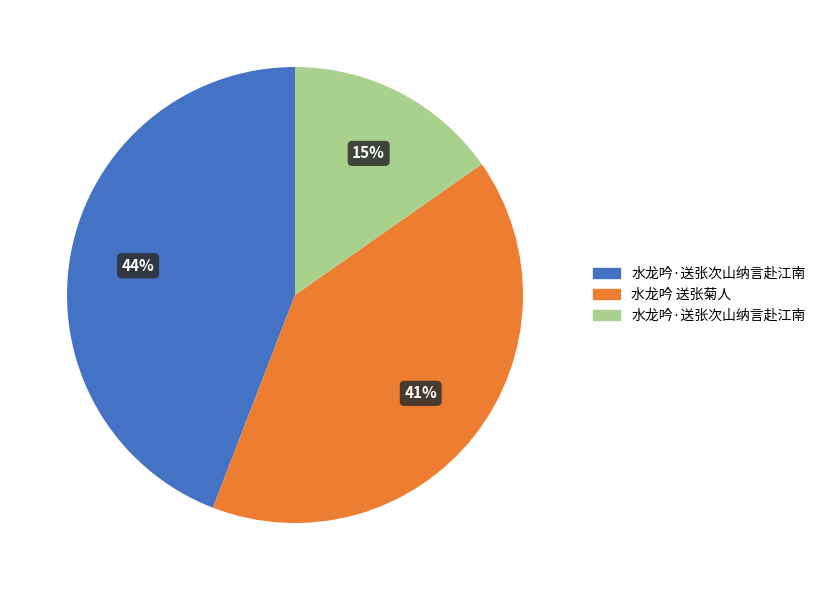

To the nearest percent, what is the difference between the largest and smallest slice percentages?

29%